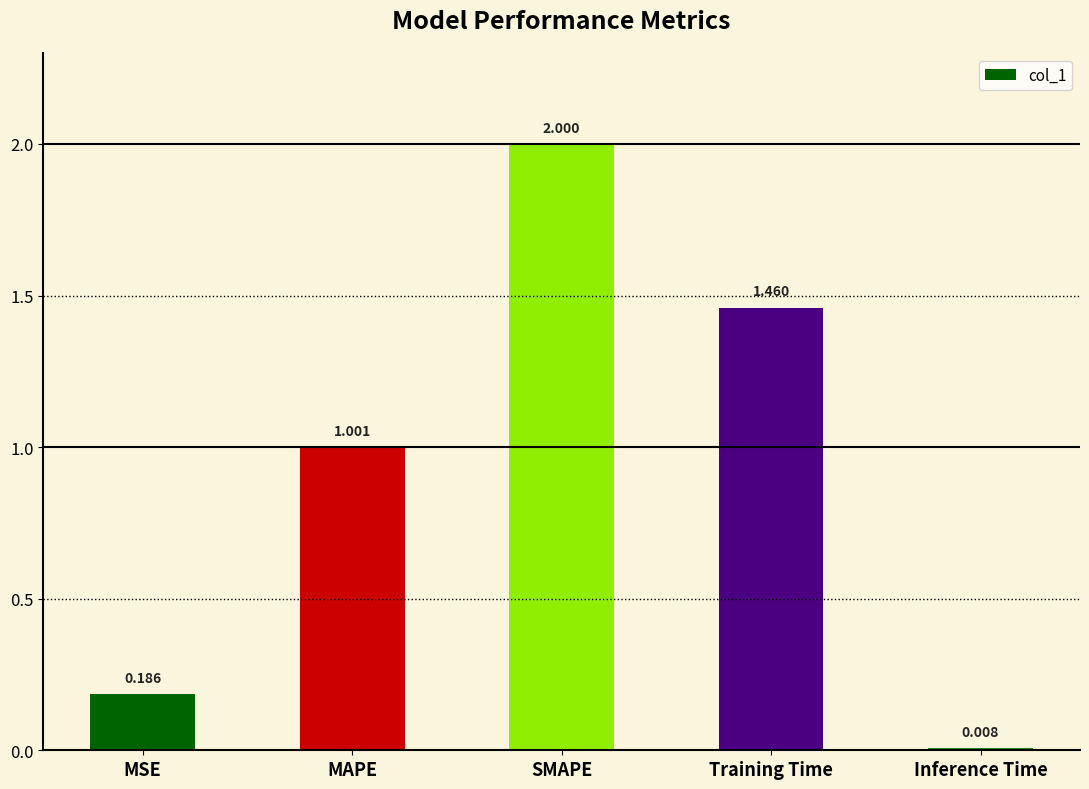

Between Inference Time and MSE, which is larger?

MSE